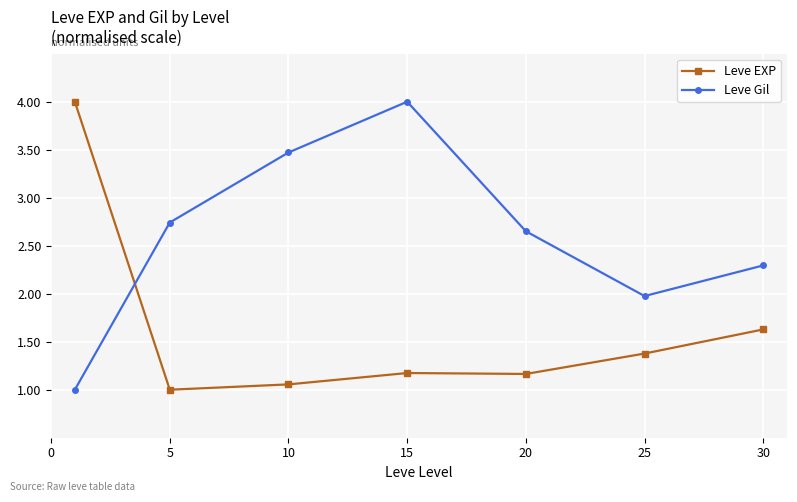

What is the difference between the maximum and second lowest values in the Leve EXP series?

2.9